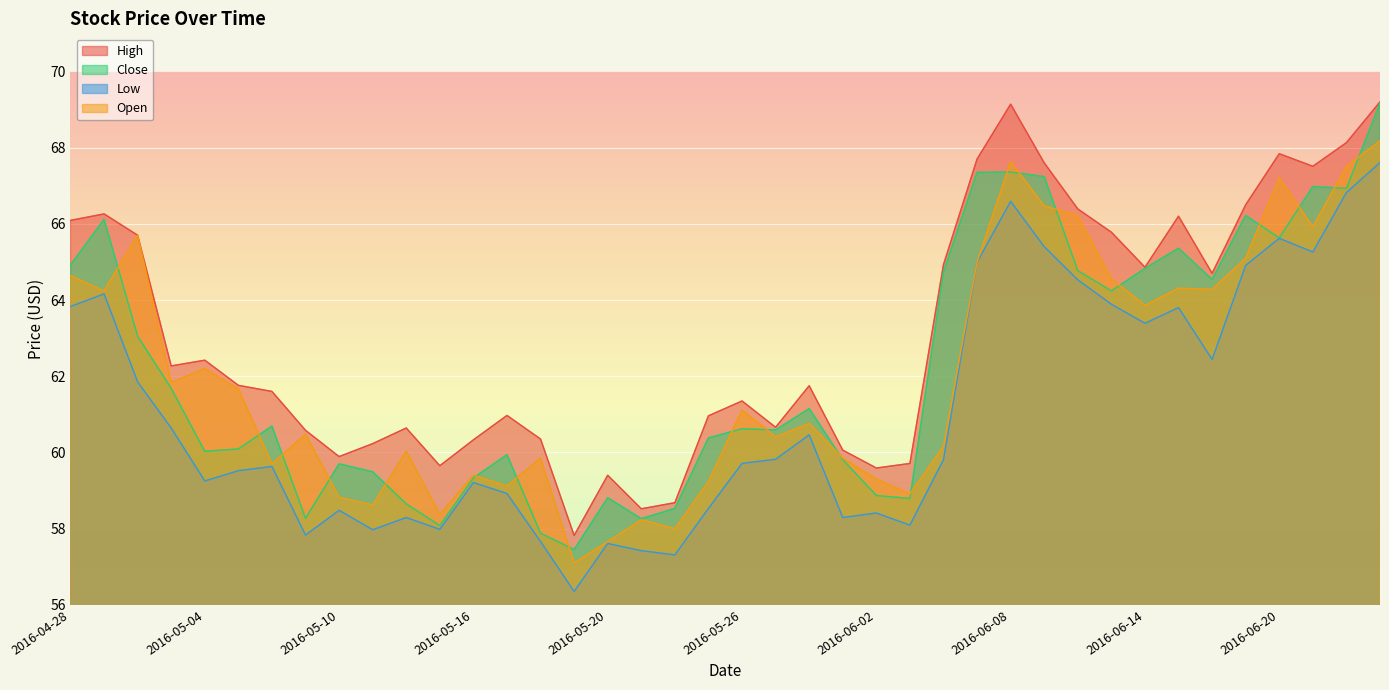

Reading right to left, what are all the values shown in this chart?

High: 69.2	68.1	67.5	67.8	66.5	64.7	66.2	64.9	65.8	66.4	67.6	69.1	67.7	64.9	59.7	59.6	60.1	61.8	60.7	61.3	61.0	58.7	58.5	59.4	57.8	60.3	61.0	60.3	59.7	60.6	60.2	59.9	60.6	61.6	61.8	62.4	62.3	65.7	66.3	66.1
Close: 69.2	66.9	67.0	65.6	66.2	64.5	65.4	64.8	64.2	64.8	67.2	67.4	67.3	64.7	58.8	58.9	59.8	61.2	60.6	60.6	60.4	58.5	58.3	58.8	57.5	57.9	59.9	59.3	58.1	58.7	59.5	59.7	58.3	60.7	60.1	60.0	61.7	63.0	66.1	64.9
Low: 67.6	66.8	65.3	65.6	64.9	62.4	63.8	63.4	63.9	64.5	65.4	66.6	65.0	59.8	58.1	58.4	58.3	60.5	59.8	59.7	58.5	57.3	57.4	57.6	56.3	57.7	58.9	59.2	58.0	58.3	58.0	58.5	57.8	59.6	59.5	59.2	60.6	61.8	64.2	63.8
Open: 68.2	67.5	65.9	67.2	65.1	64.3	64.3	63.9	64.6	66.2	66.5	67.6	65.0	60.2	58.9	59.3	59.8	60.8	60.4	61.1	59.2	58.0	58.2	57.7	57.1	59.8	59.1	59.4	58.4	60.0	58.6	58.8	60.5	59.7	61.7	62.2	61.8	65.7	64.2	64.6